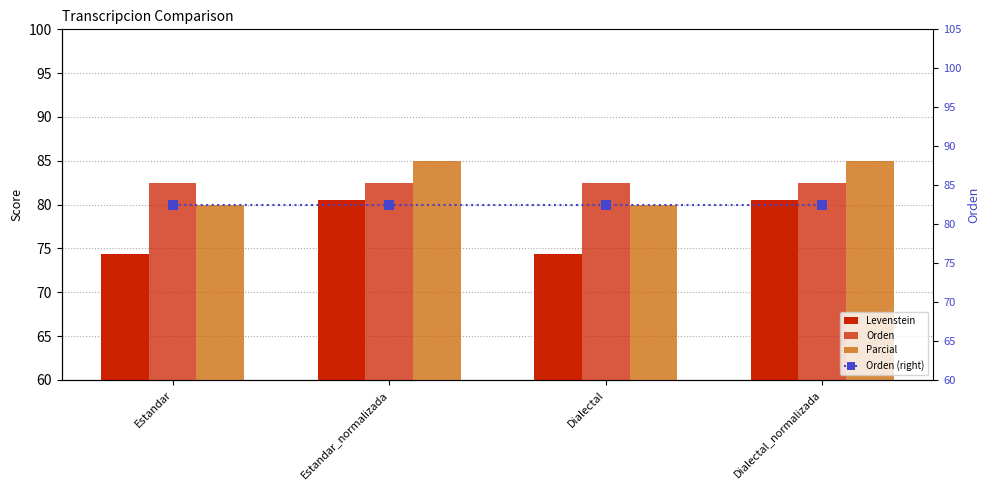

What is the minimum value for Orden (right)?

82.5